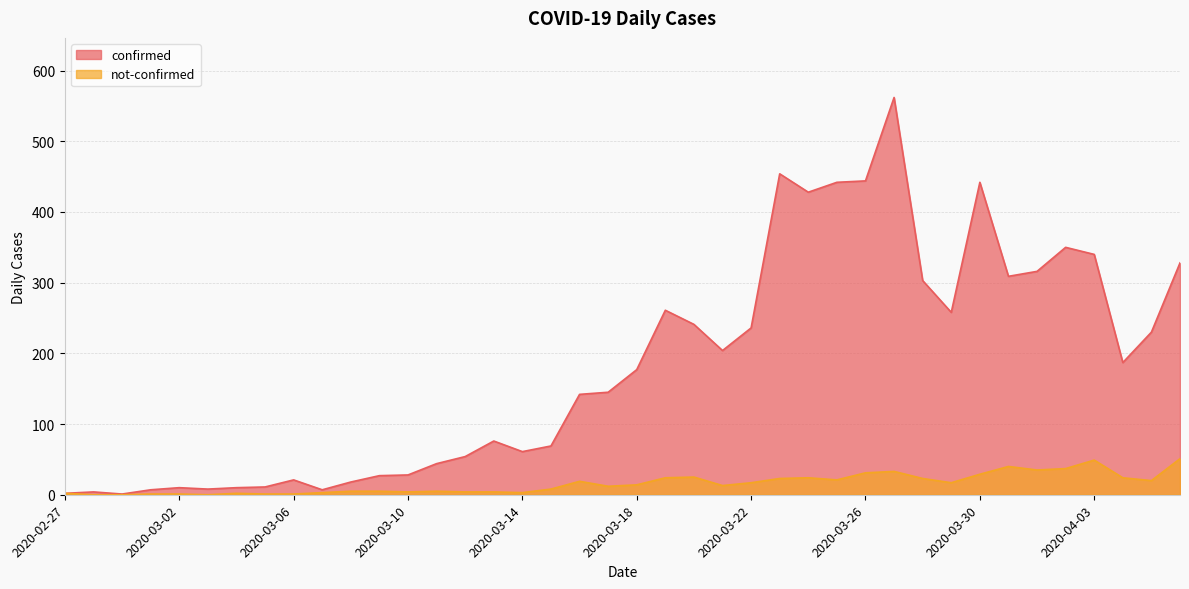

Is the value of not-confirmed at 2020-03-30 greater than the value of confirmed at 2020-03-02?

Yes